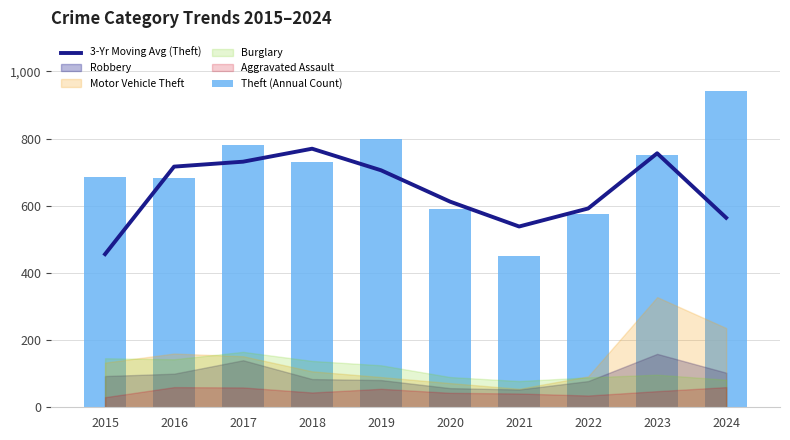

Between 2015 and 2018, which series saw the biggest shift?

3-Yr Moving Avg (Theft)